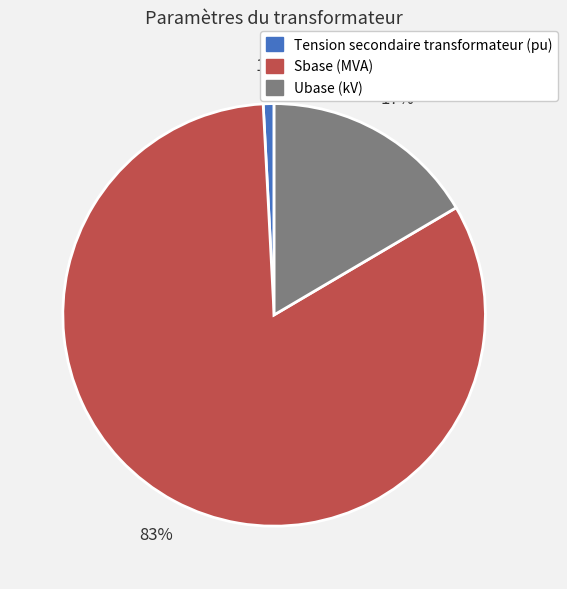

Does Ubase (kV) account for over 50% of the chart?

No